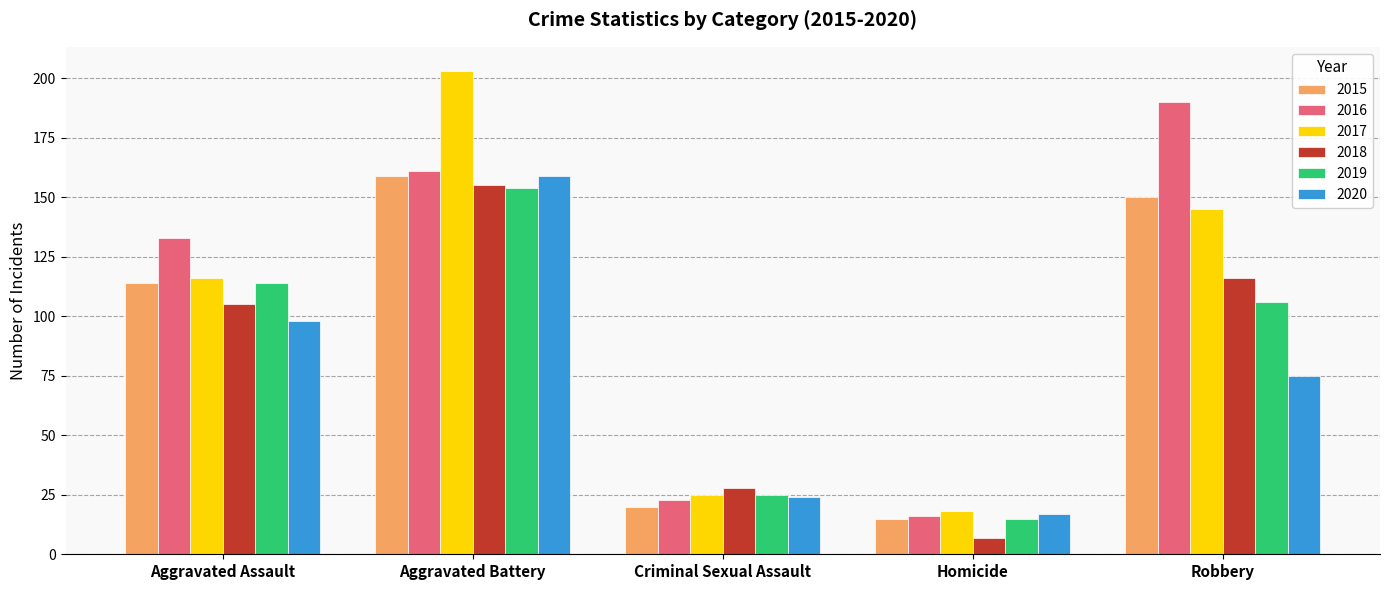

How many bars are there in each group?

6